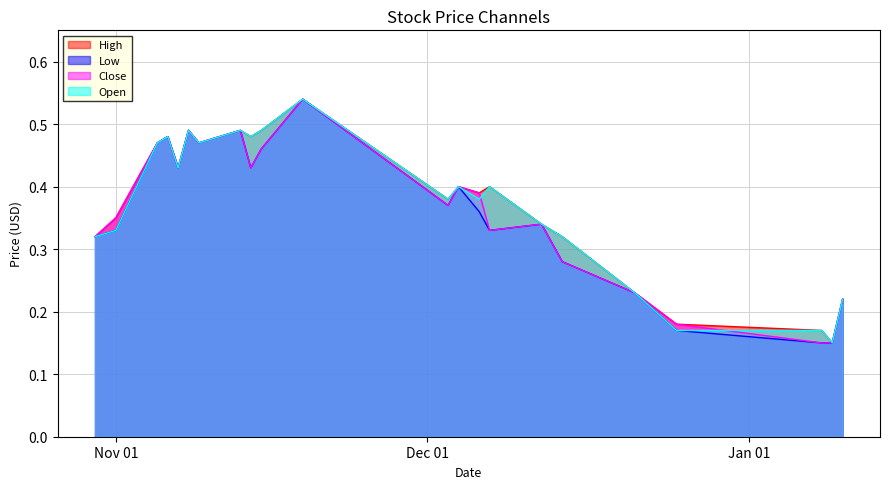

What is the minimum value for Close?

0.1